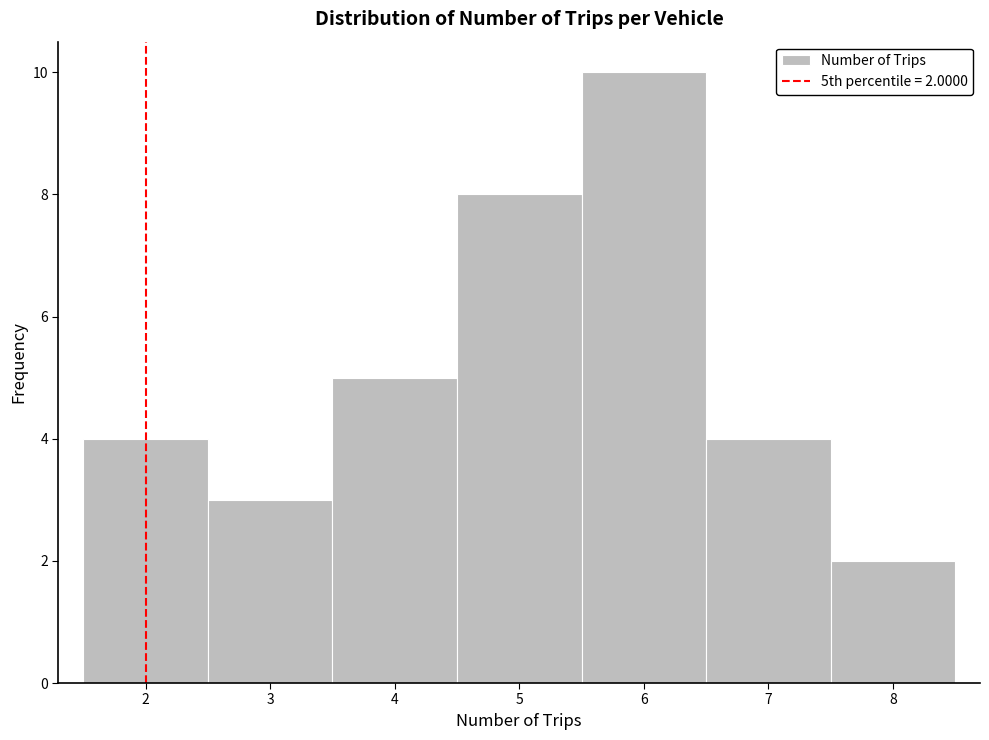

Over which range of the x-axis is the bar tallest?

5.5 to 6.5